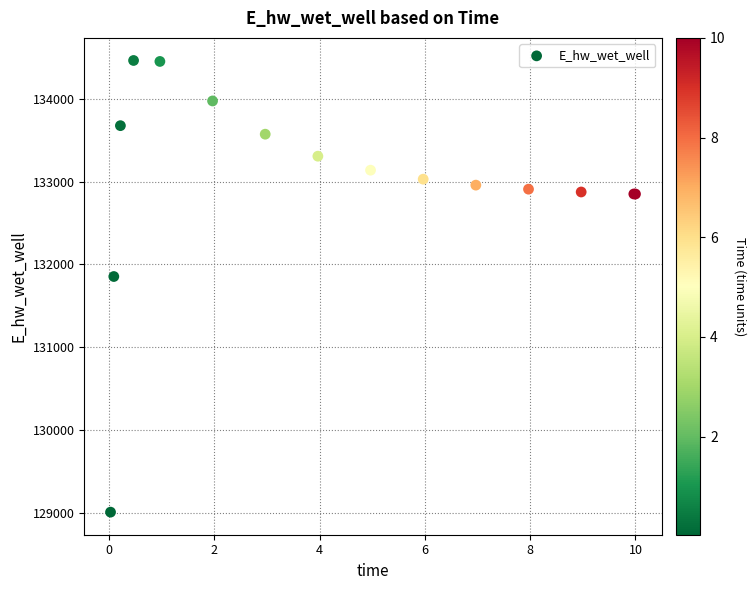

What Y value in the scatter plot is closest to 131735?

131853.6